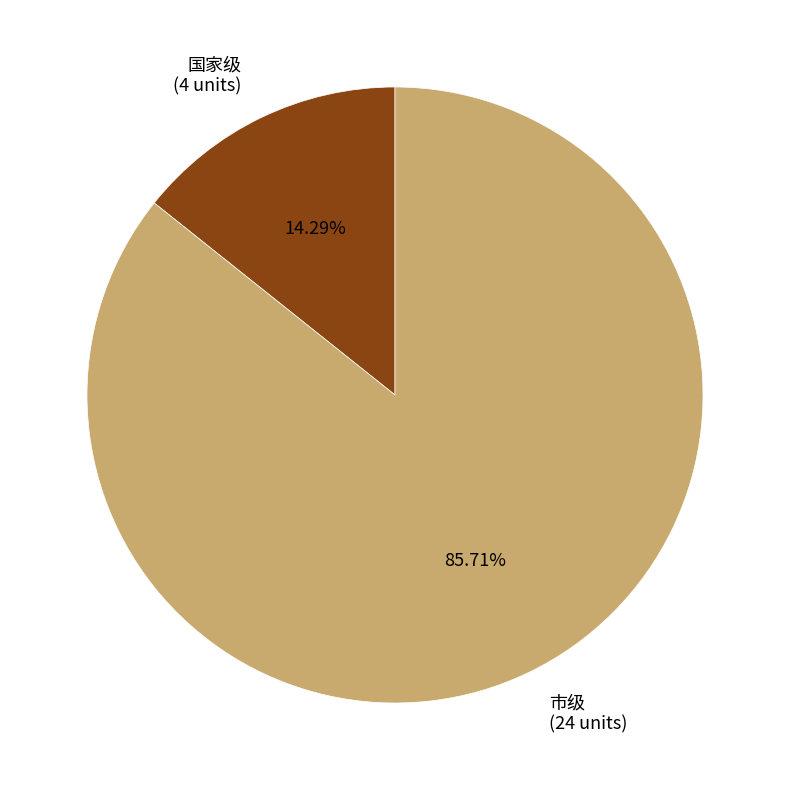

What is the largest slice in the pie chart?

市级